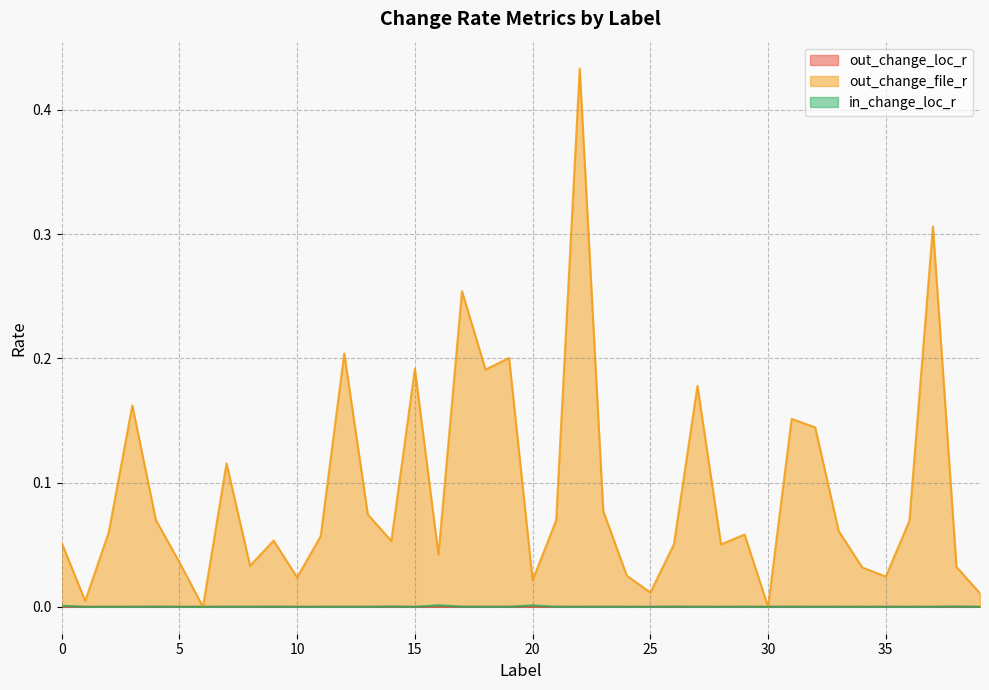

List the series in order of their peak value, highest first.

out_change_file_r, in_change_loc_r, out_change_loc_r